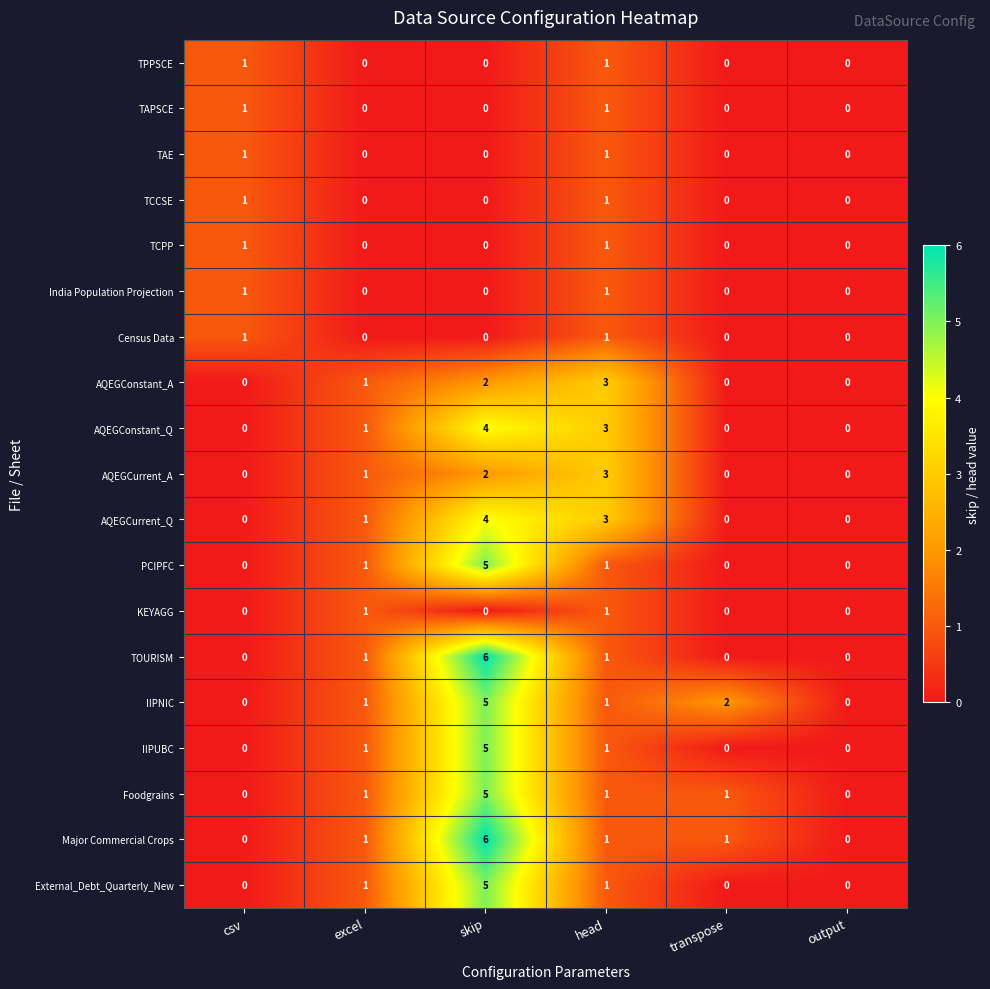

What is the difference between the IIPNIC values at transpose and skip?

3